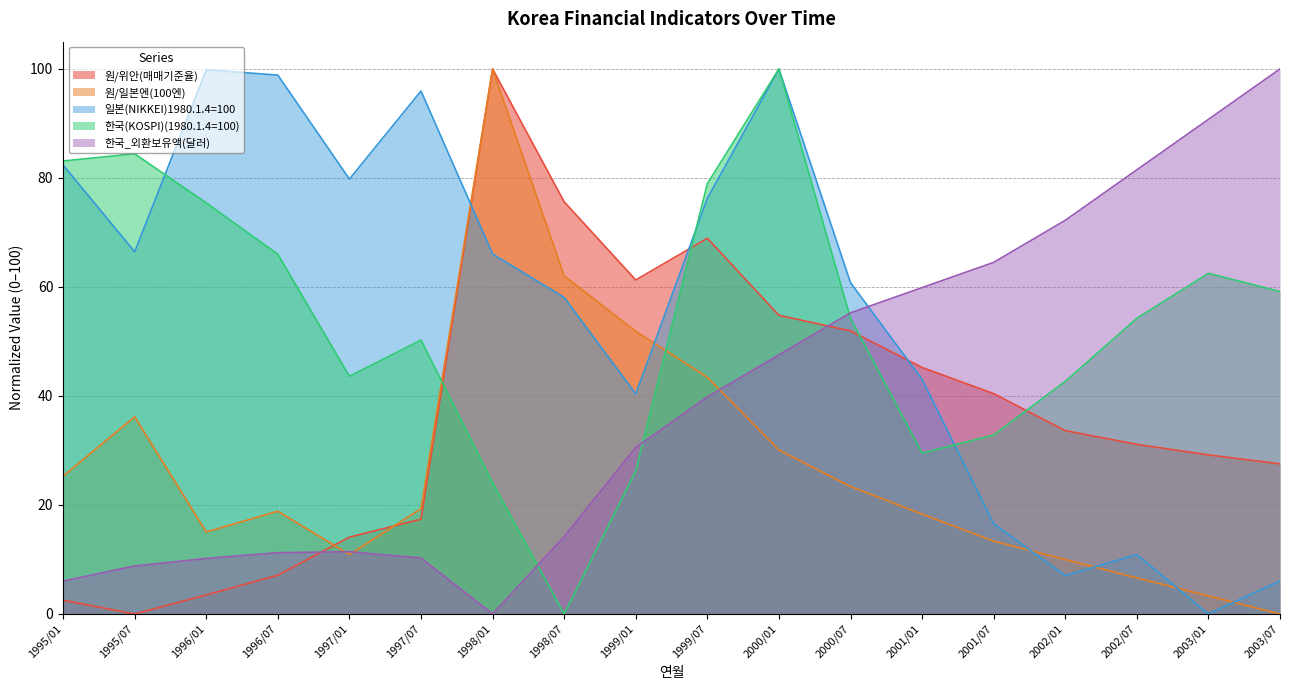

What is the label of the 7th point from the right?

2000/07